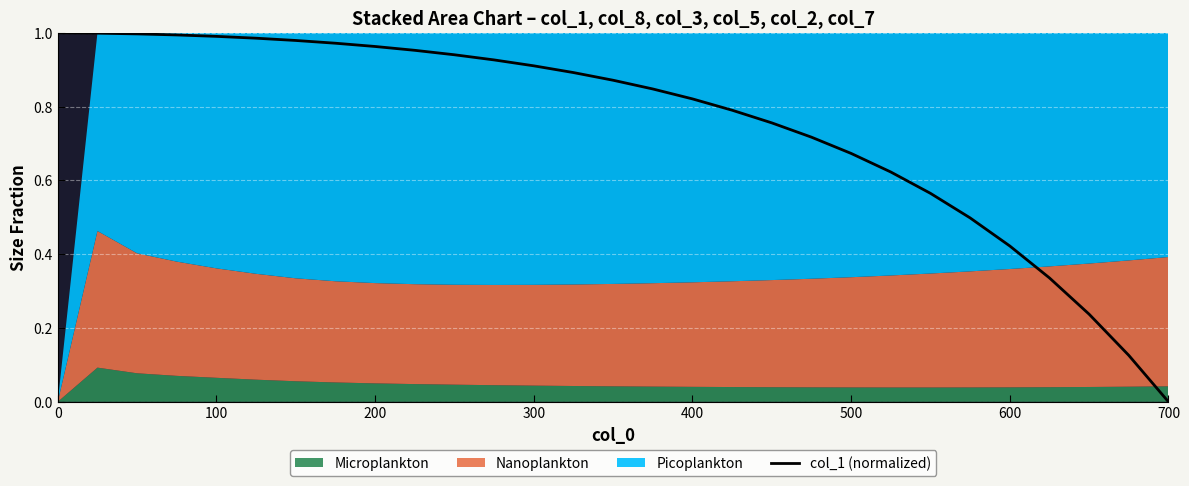

True or false: the data has more than 0 interior local peaks.

False